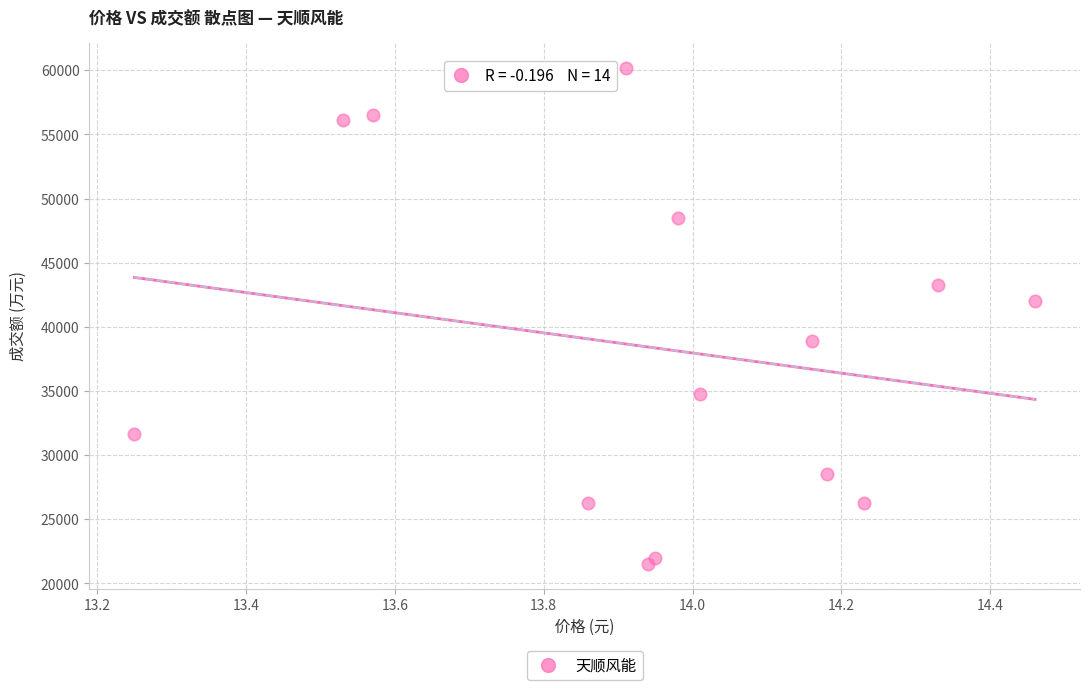

What Y value in the scatter plot is closest to 40873?

41996